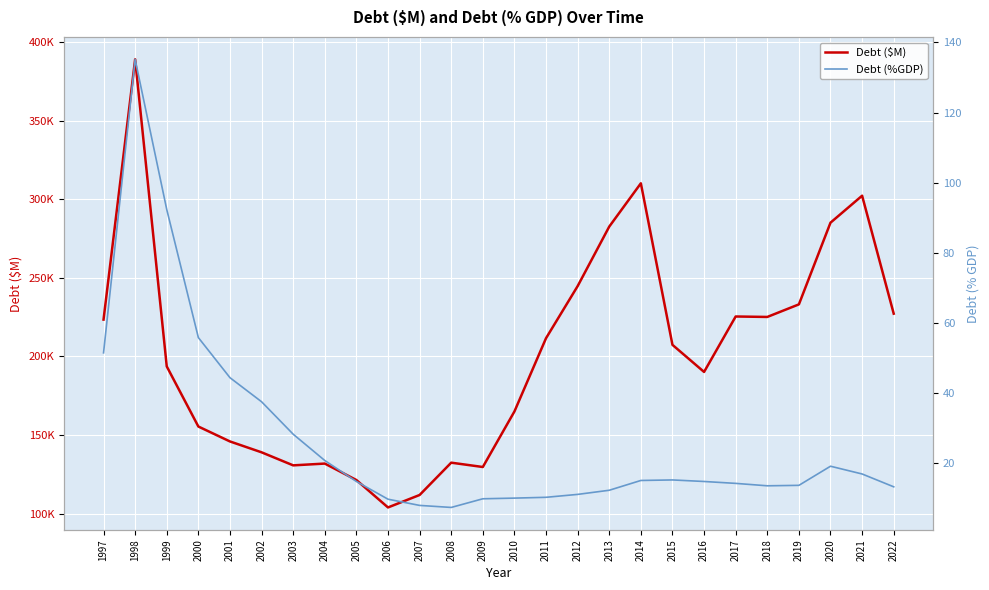

Is the value of Debt ($M) at 2013 greater than the value of Debt (%GDP) at 2009?

Yes